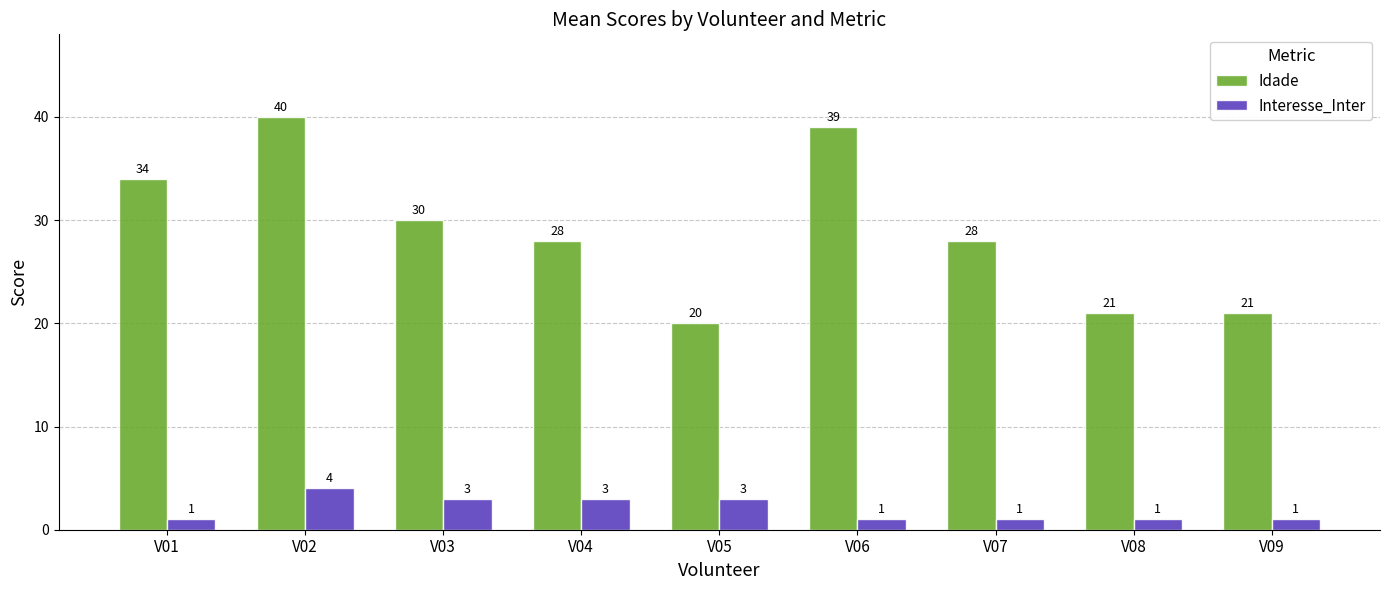

Rank the series by their maximum value, from lowest to highest.

Interesse_Inter, Idade